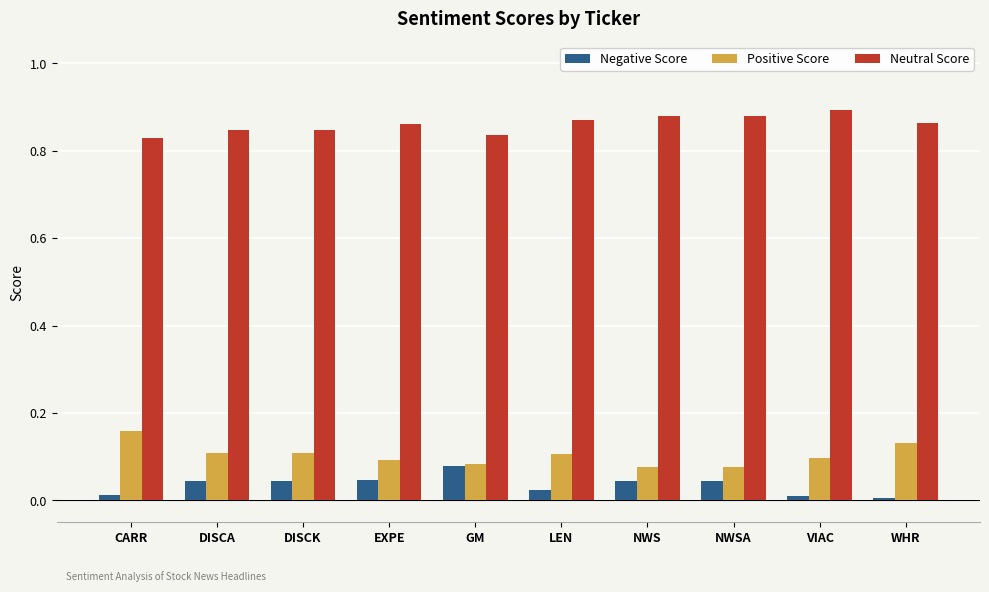

Rank the series at EXPE from highest to lowest value.

Neutral Score, Positive Score, Negative Score